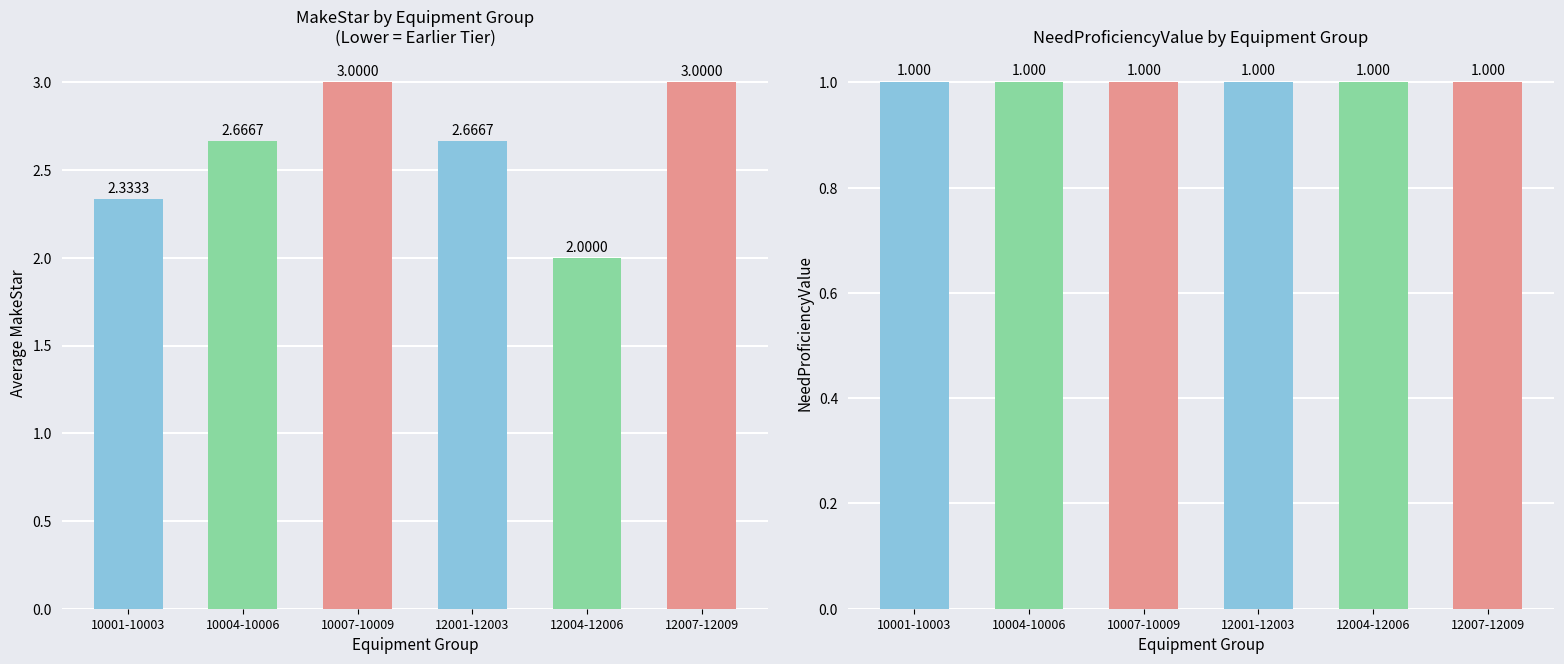

Which label corresponds to the smallest value in the chart?

10001-10003